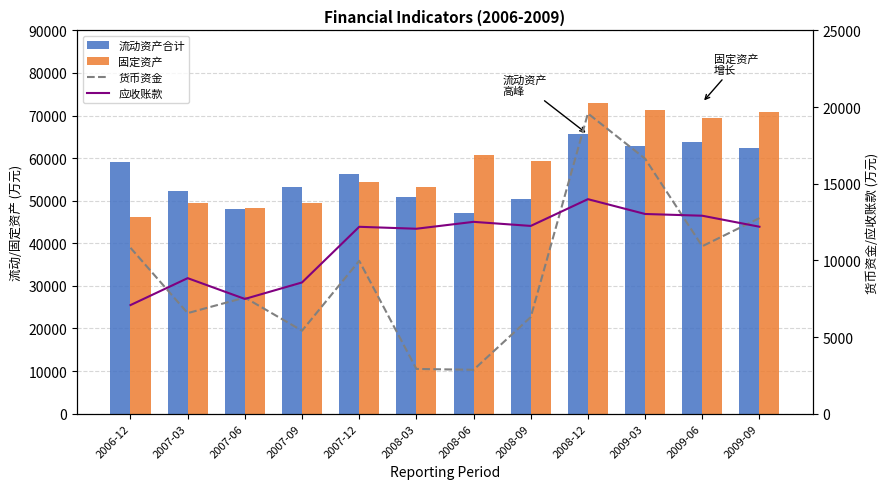

What is the highest value of the 流动资产合计 series?

65572